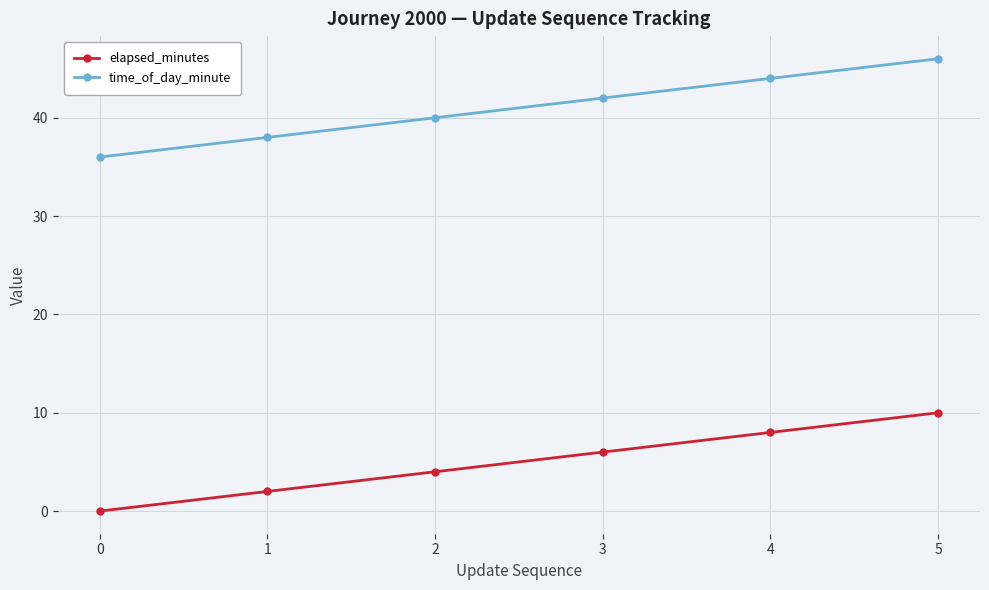

What is the difference between the highest and lowest values at 1?

36